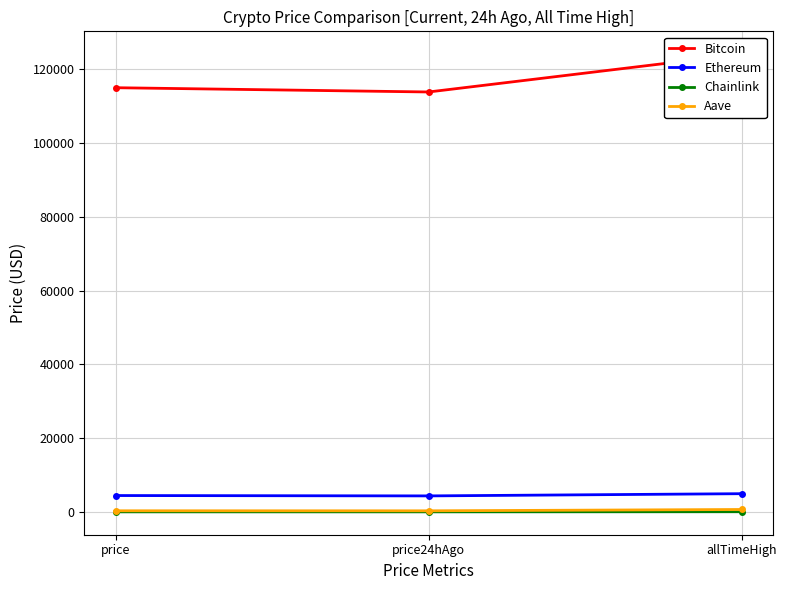

List the labels in order of Aave value, largest first.

allTimeHigh, price, price24hAgo